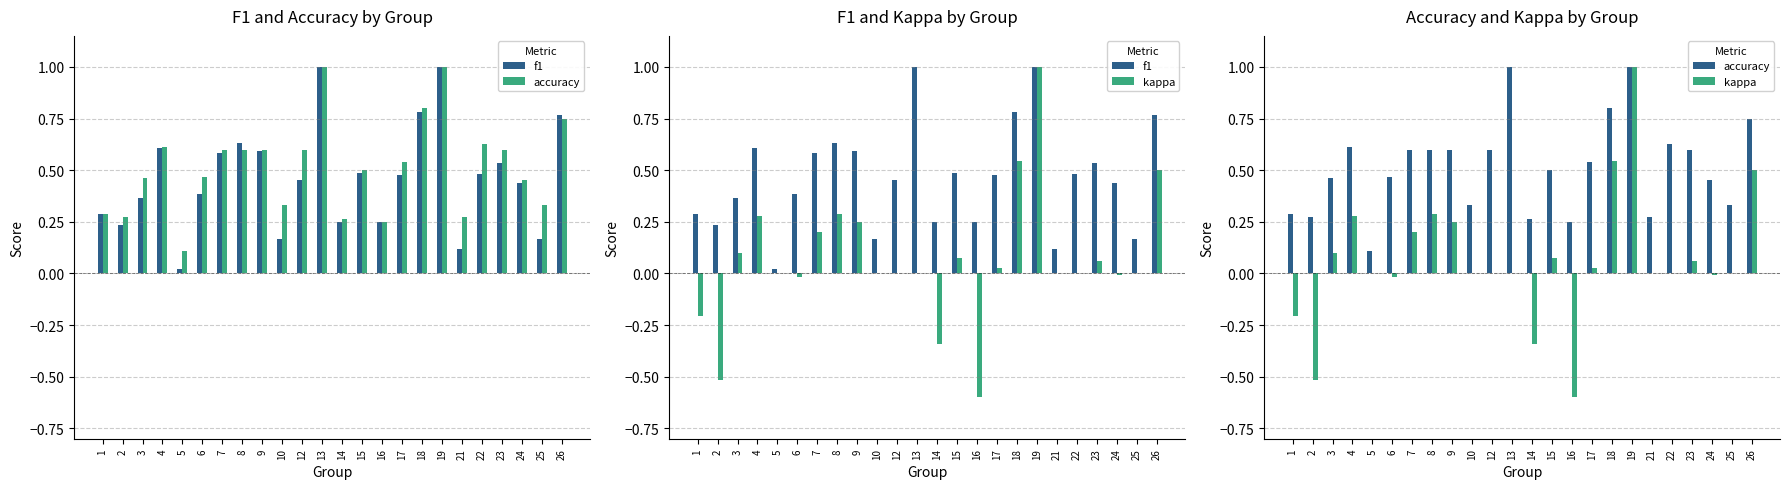

Is it true that f1 equals 0.6 at 4?

True